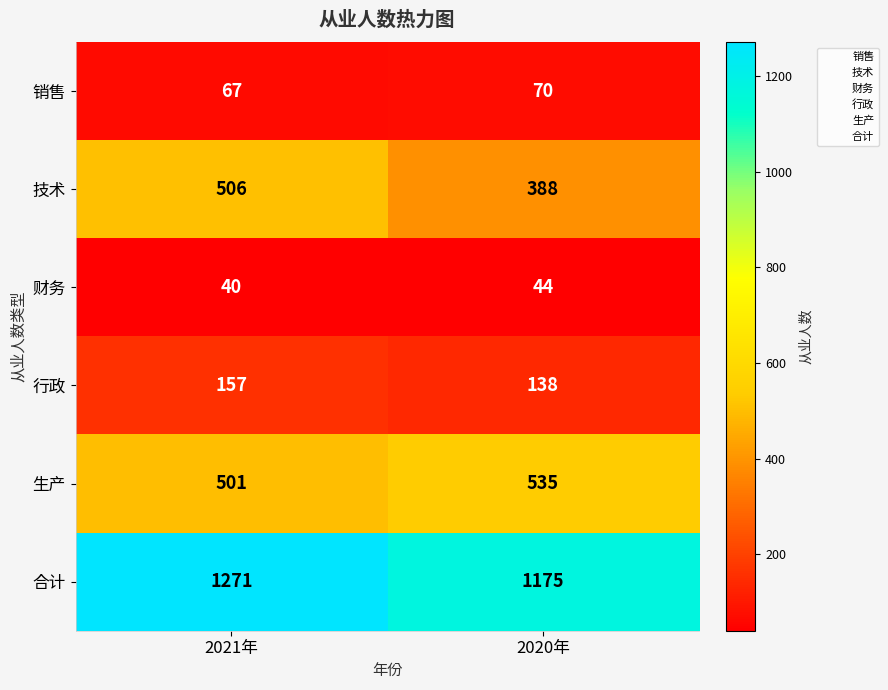

True or false: 生产 has a value of 535 at 2020年.

True